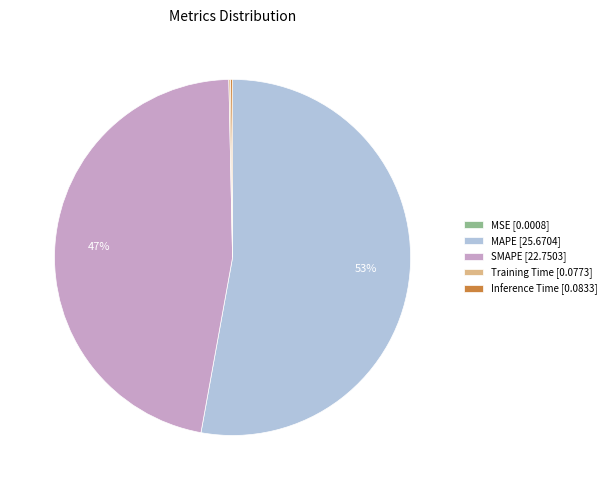

The MAPE [25.6704] slice represents 53% of the pie. True or false?

True